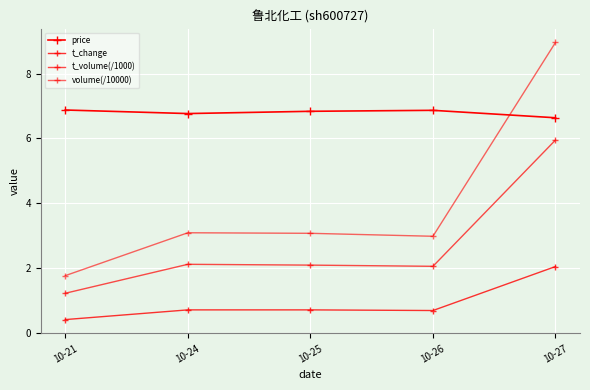

True or false: t_change and volume(/10000) intersect in this chart.

False